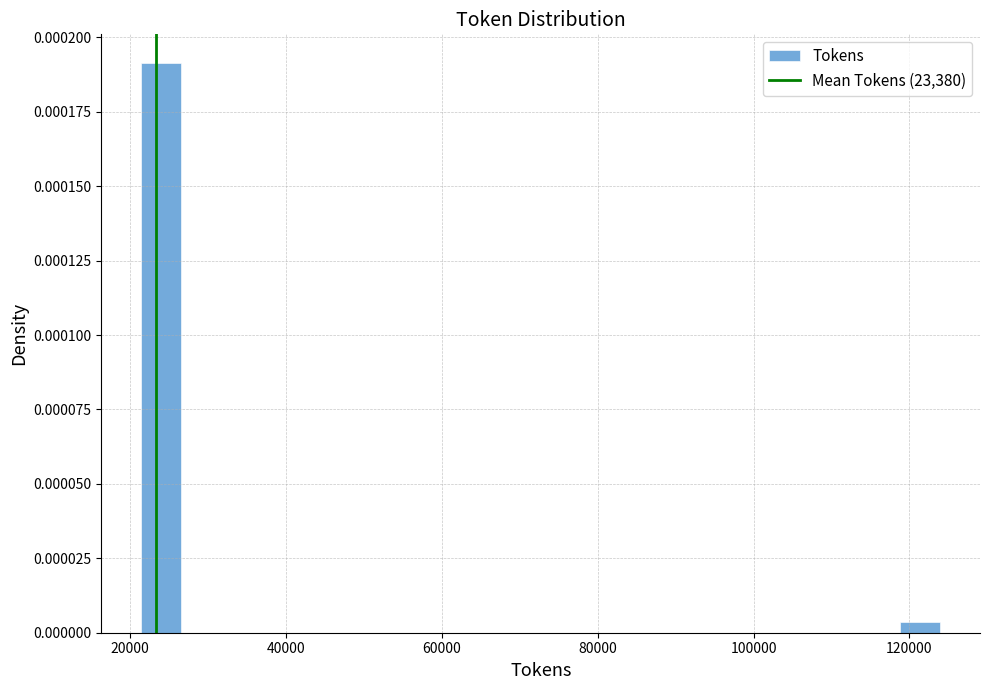

Around what value on the x-axis is the tallest bar? Give the approximate position of its centre, as read against the axis.

24000